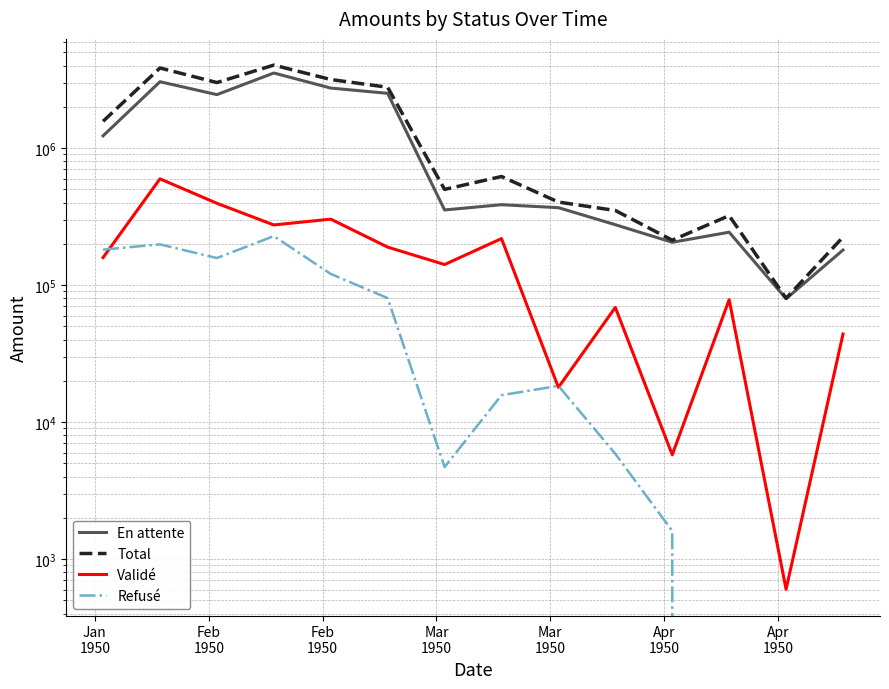

True or false: Total and En attente intersect in this chart.

False